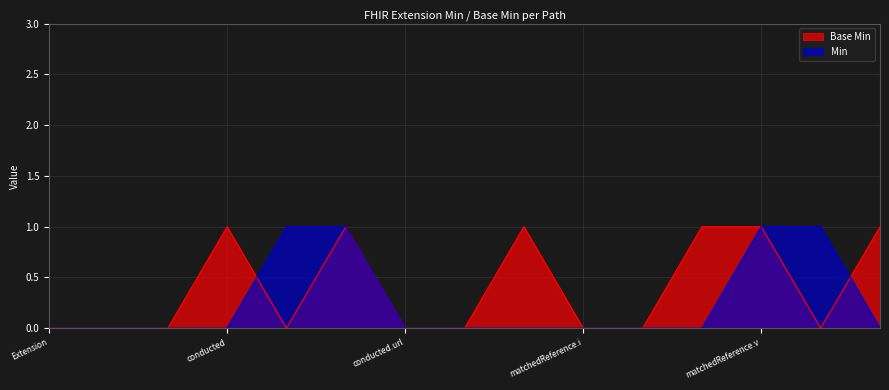

True or false: Base Min and Min intersect in this chart.

True